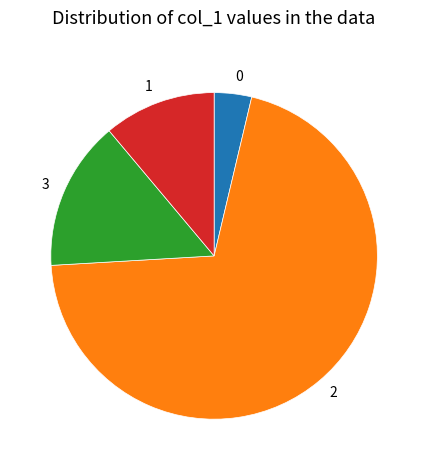

Is there a majority slice in this chart?

Yes